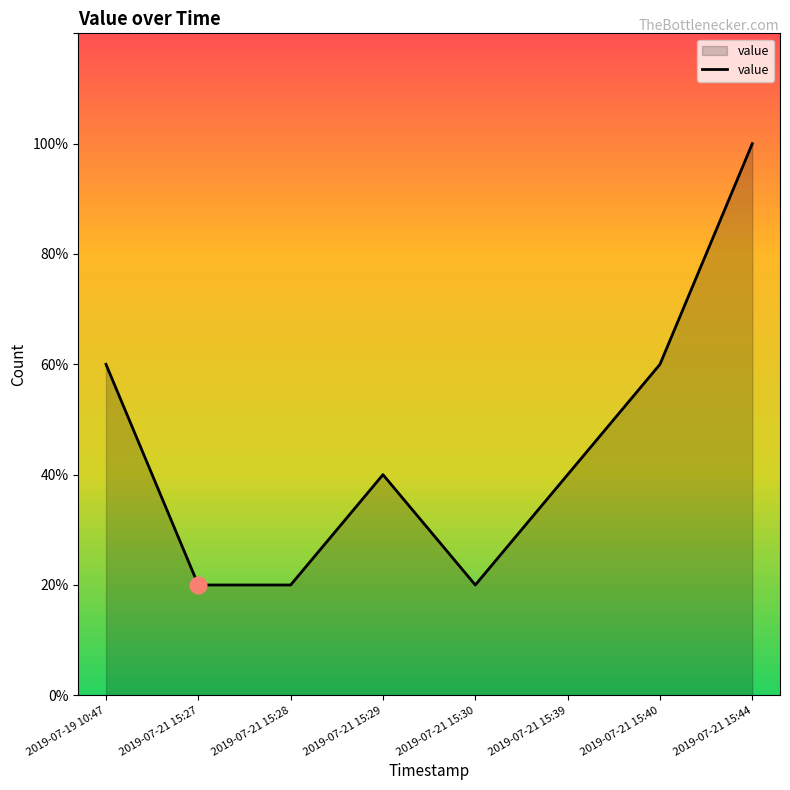

What is the sum of the values at 2019-07-21 15:40 and 2019-07-21 15:29?

5